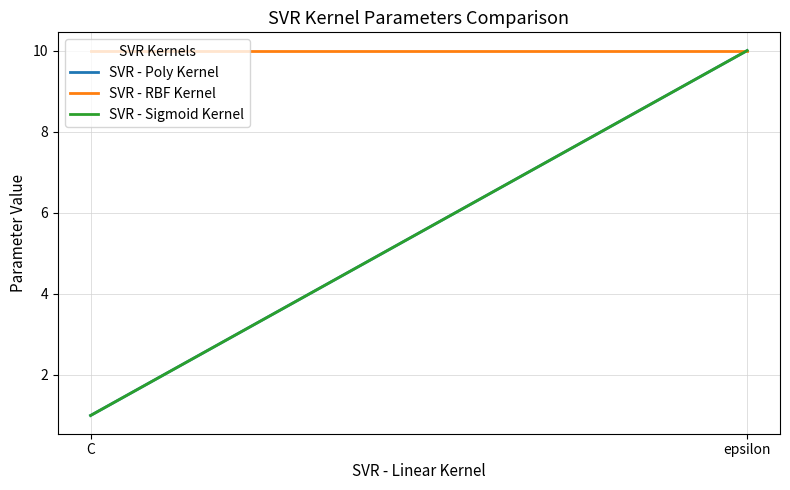

What is the sum of the SVR - Sigmoid Kernel values at C and epsilon?

11